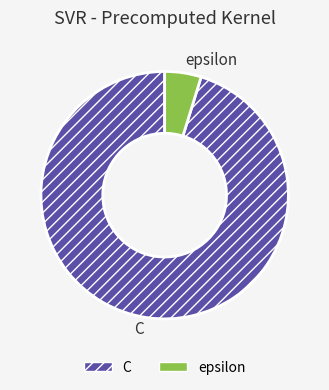

True or false: epsilon accounts for 5% of the total.

True